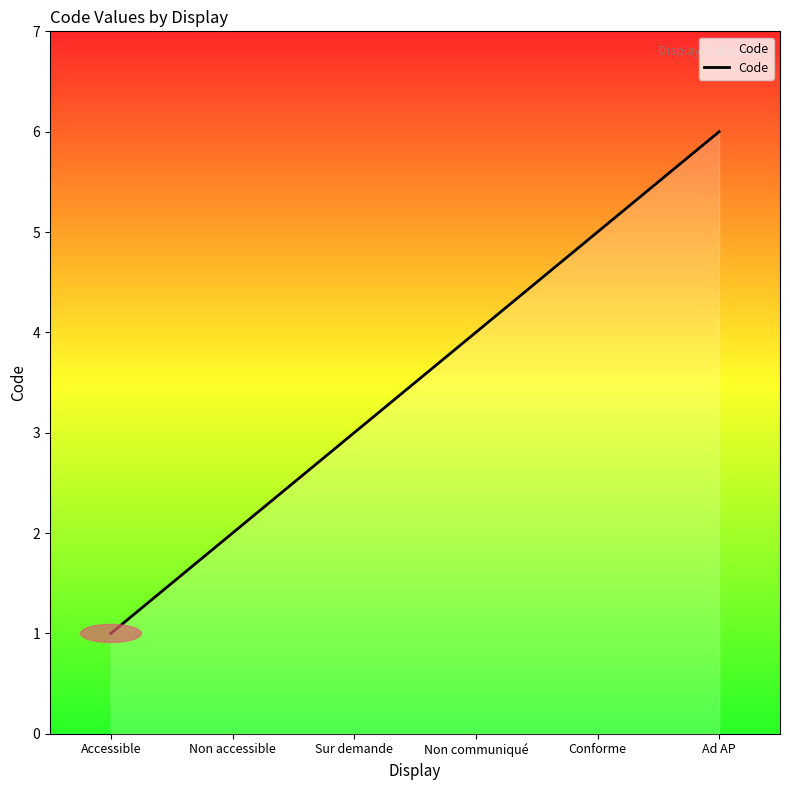

Rank the categories by value from lowest to highest.

Accessible, Non accessible, Sur demande, Non communiqué, Conforme, Ad AP